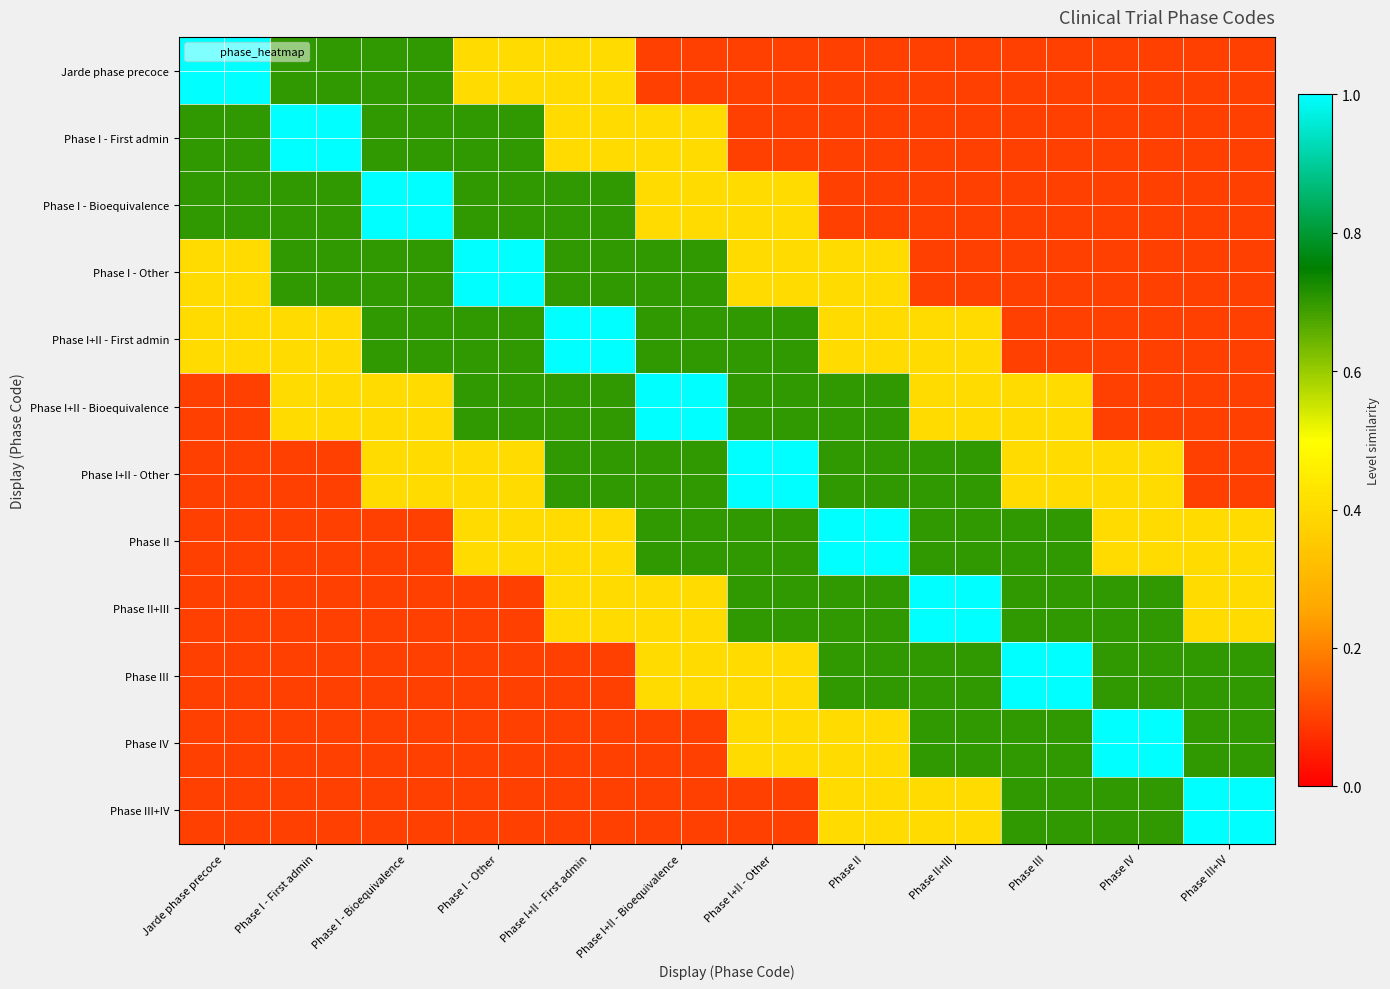

At Phase I - First admin, list the series in order from smallest to largest.

Phase I+II - Other, Phase II, Phase II+III, Phase III, Phase IV, Phase III+IV, Phase I+II - First admin, Phase I+II - Bioequivalence, Jarde phase precoce, Phase I - Bioequivalence, Phase I - Other, Phase I - First admin